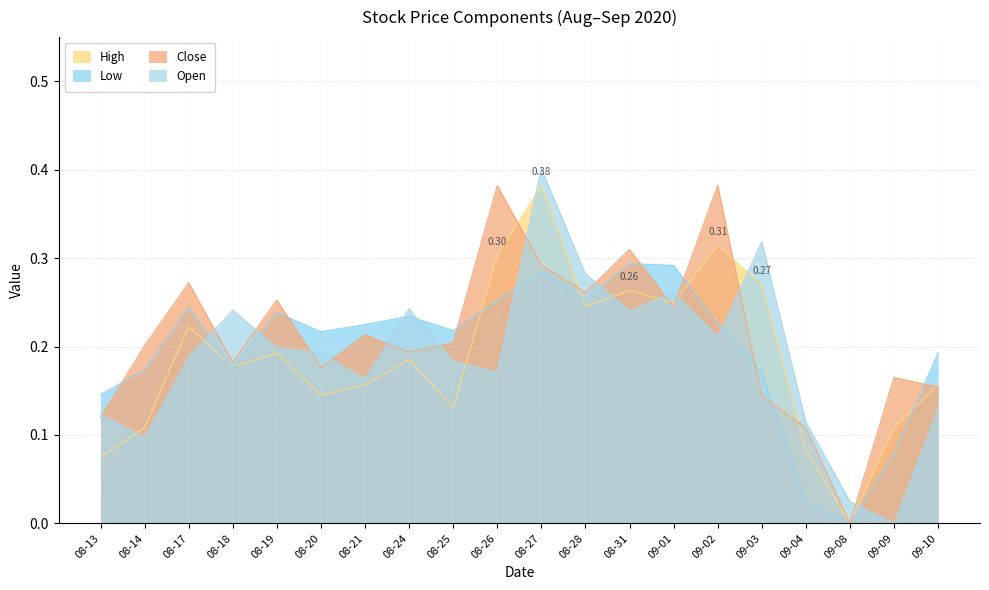

What is the difference between the maximum and minimum values in the Low series?

0.3